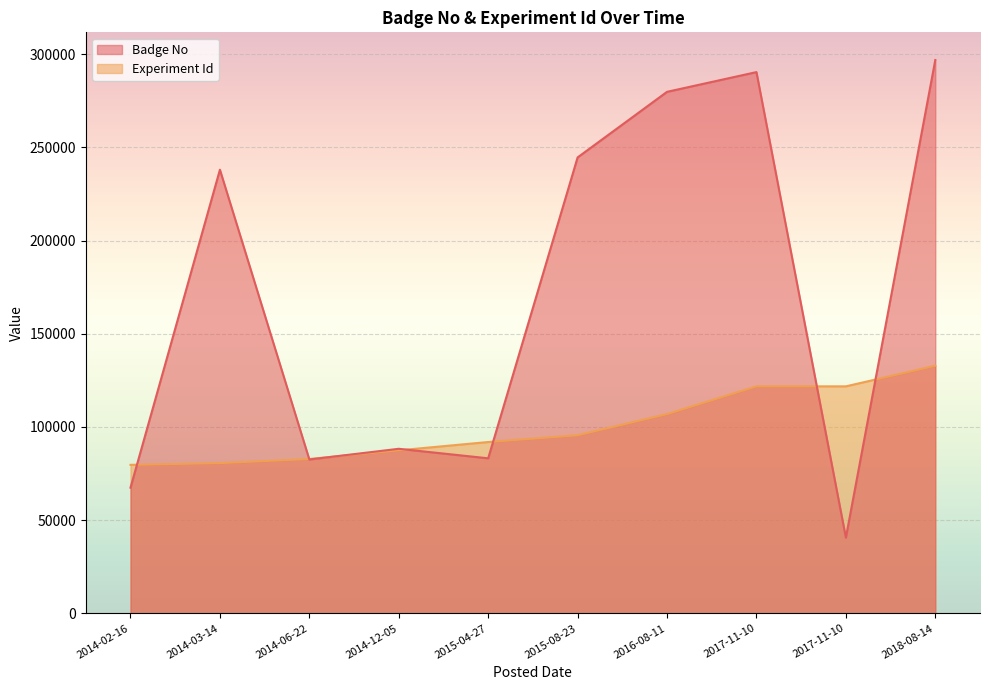

Reading left to right, what are all the values shown in this chart?

Badge No: 67422	237982	82549	88283	83177	244570	279756	290344	40625	296828
Experiment Id: 79672	80603	82805	87456	91914	95540	106900	121777	121777	132822